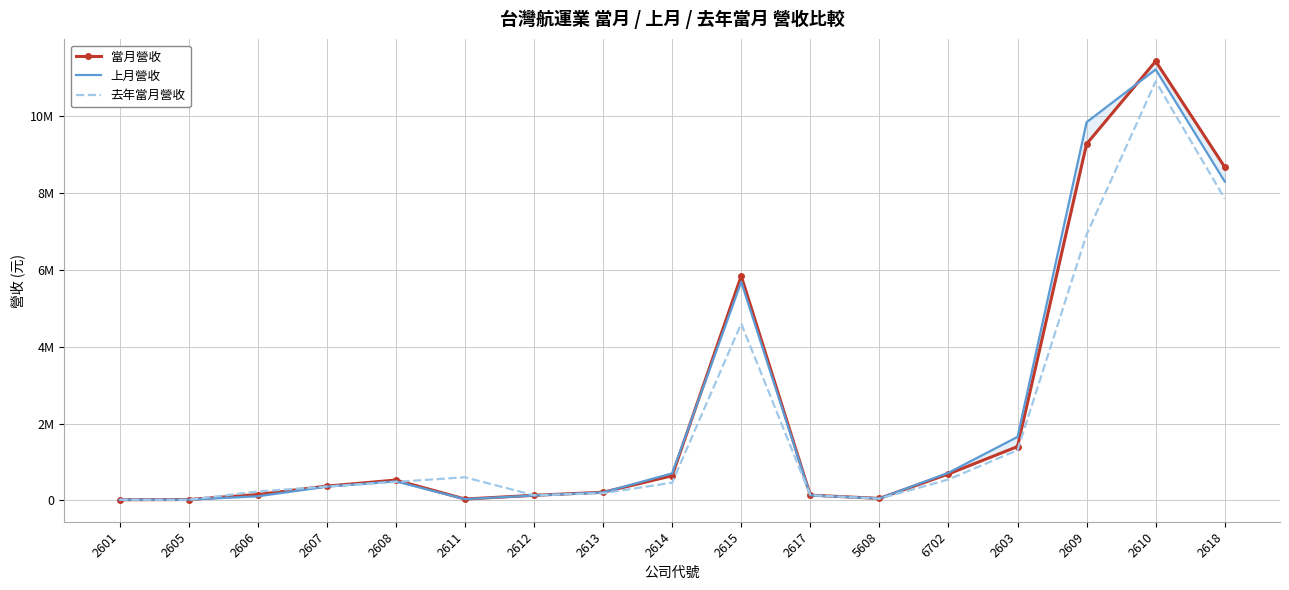

What is the smallest value displayed?

16434